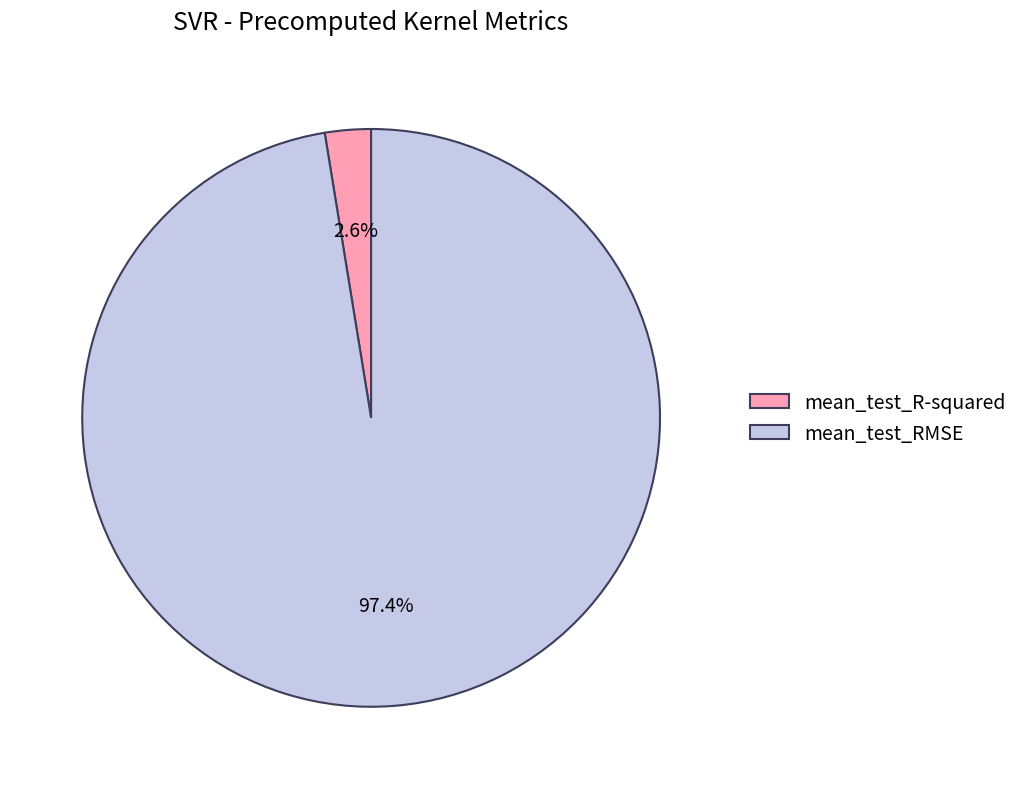

Which category has the smallest portion of the pie?

mean_test_R-squared